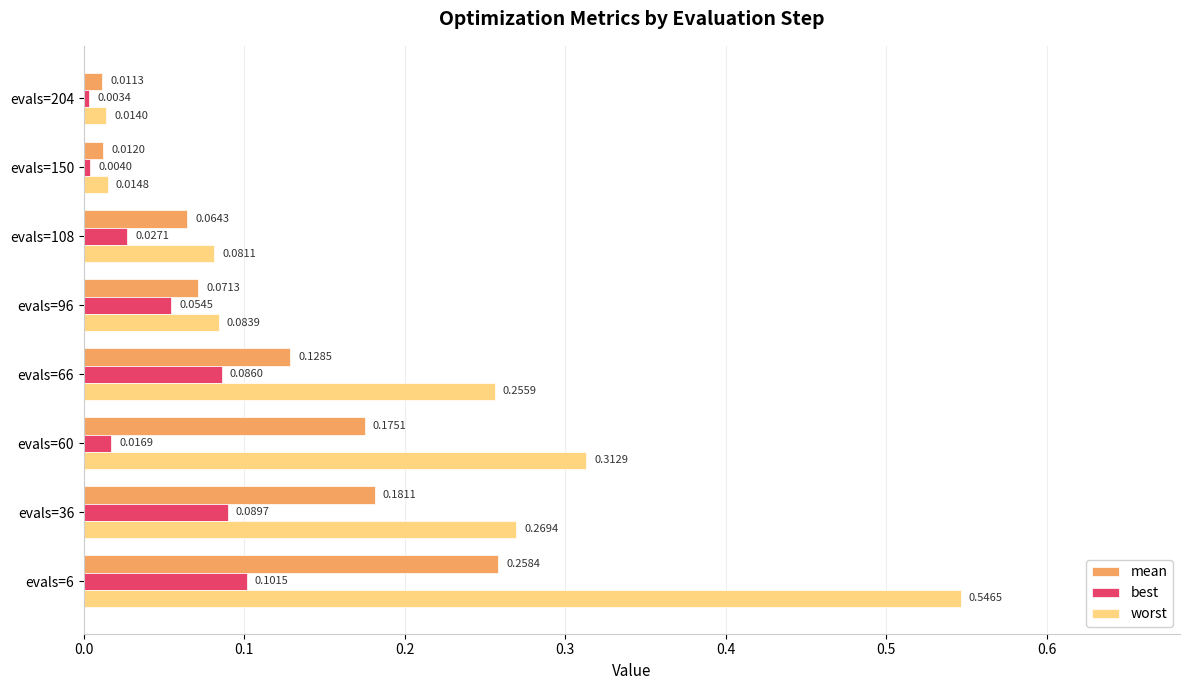

List the series in order of their overall mean, lowest first.

best, mean, worst